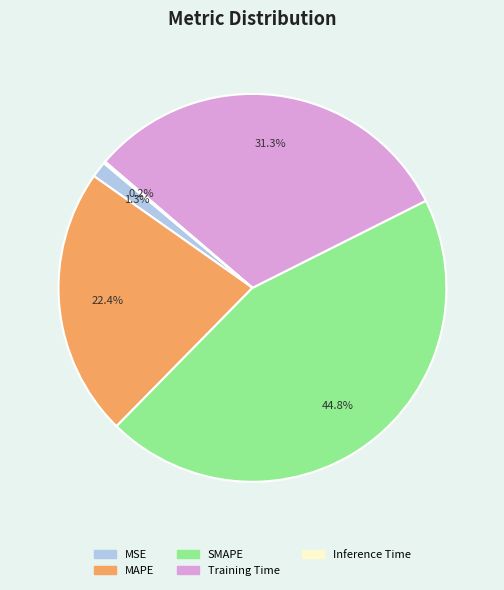

Approximately how many times larger is the value at MAPE compared to Training Time?

0.7